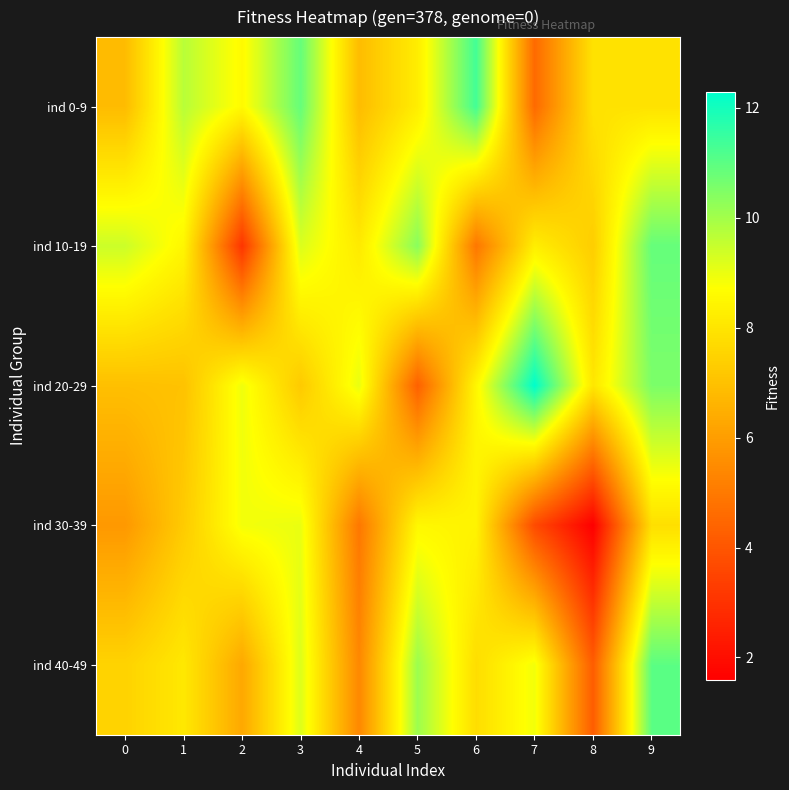

At which category does the chart reach its peak across all series?

7